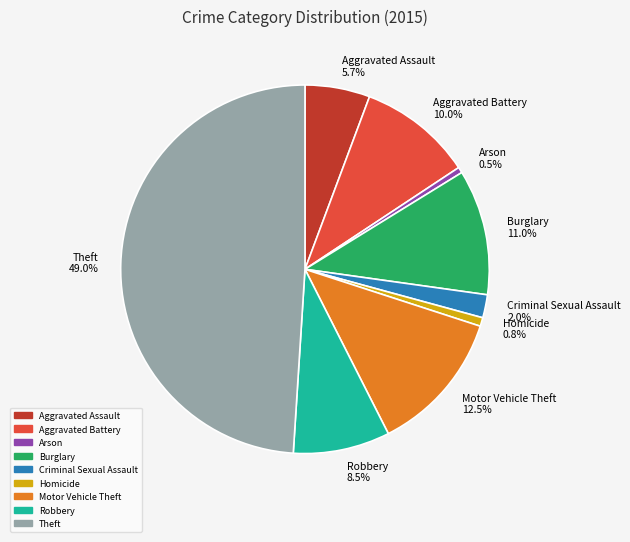

Is it true that Criminal Sexual Assault is 2% of the pie?

True